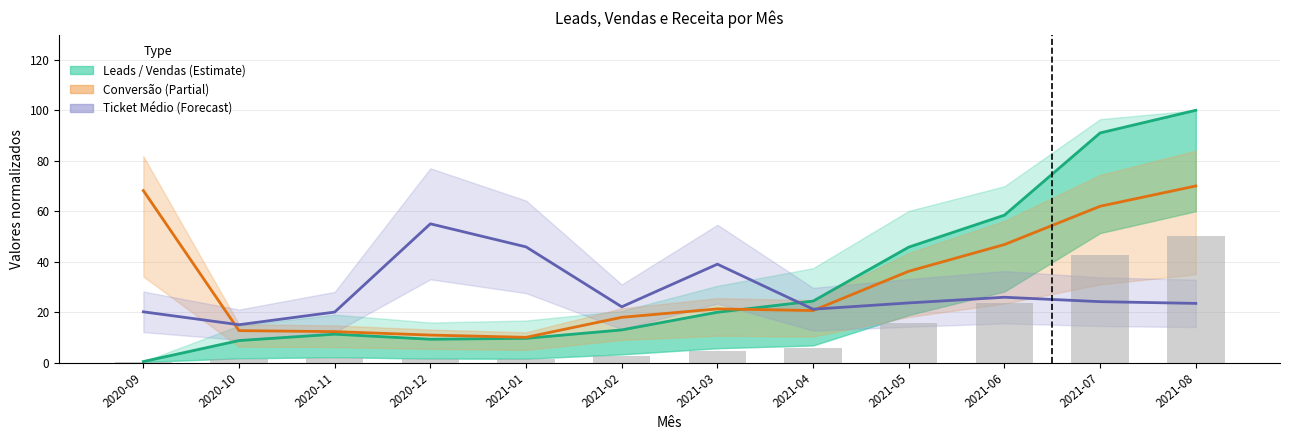

Are the bars grouped side by side (vs. stacked)?

No